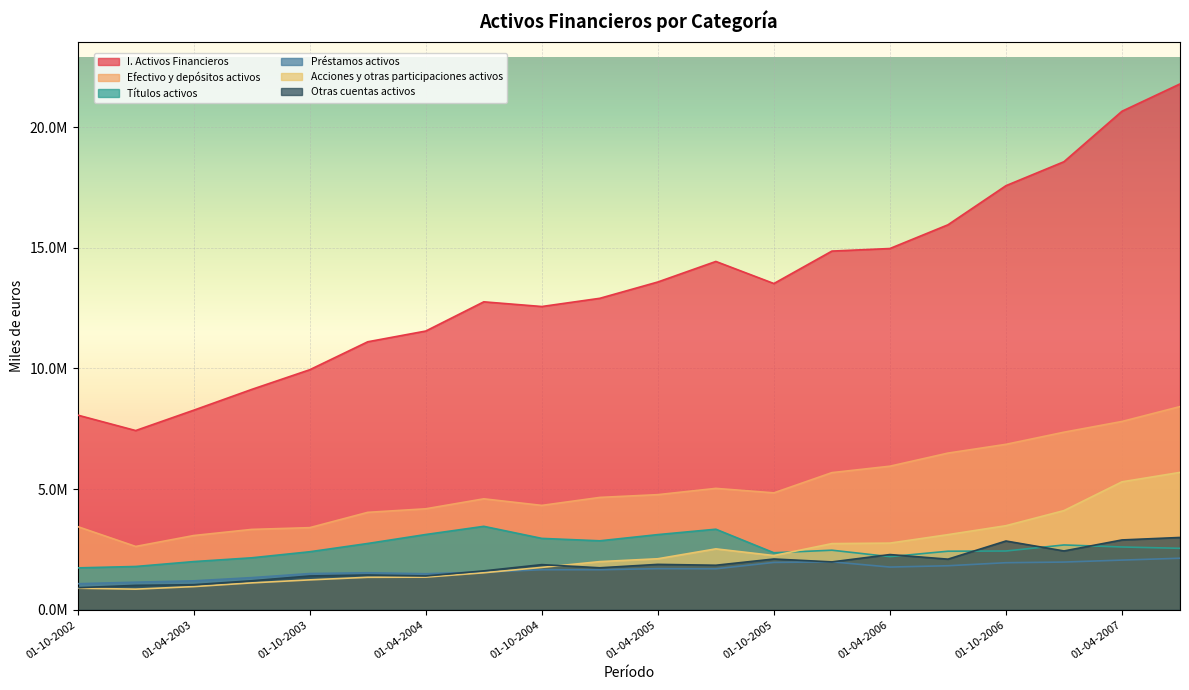

What is the sum of all Títulos activos values?

51397977